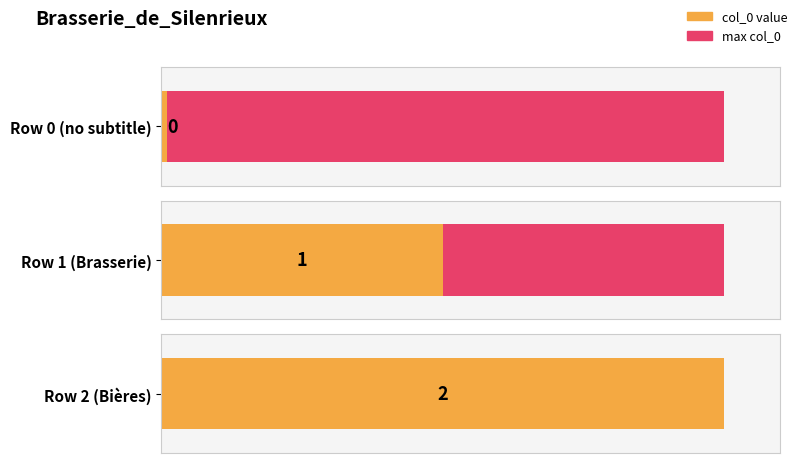

Which category has the highest value across all series?

row_2